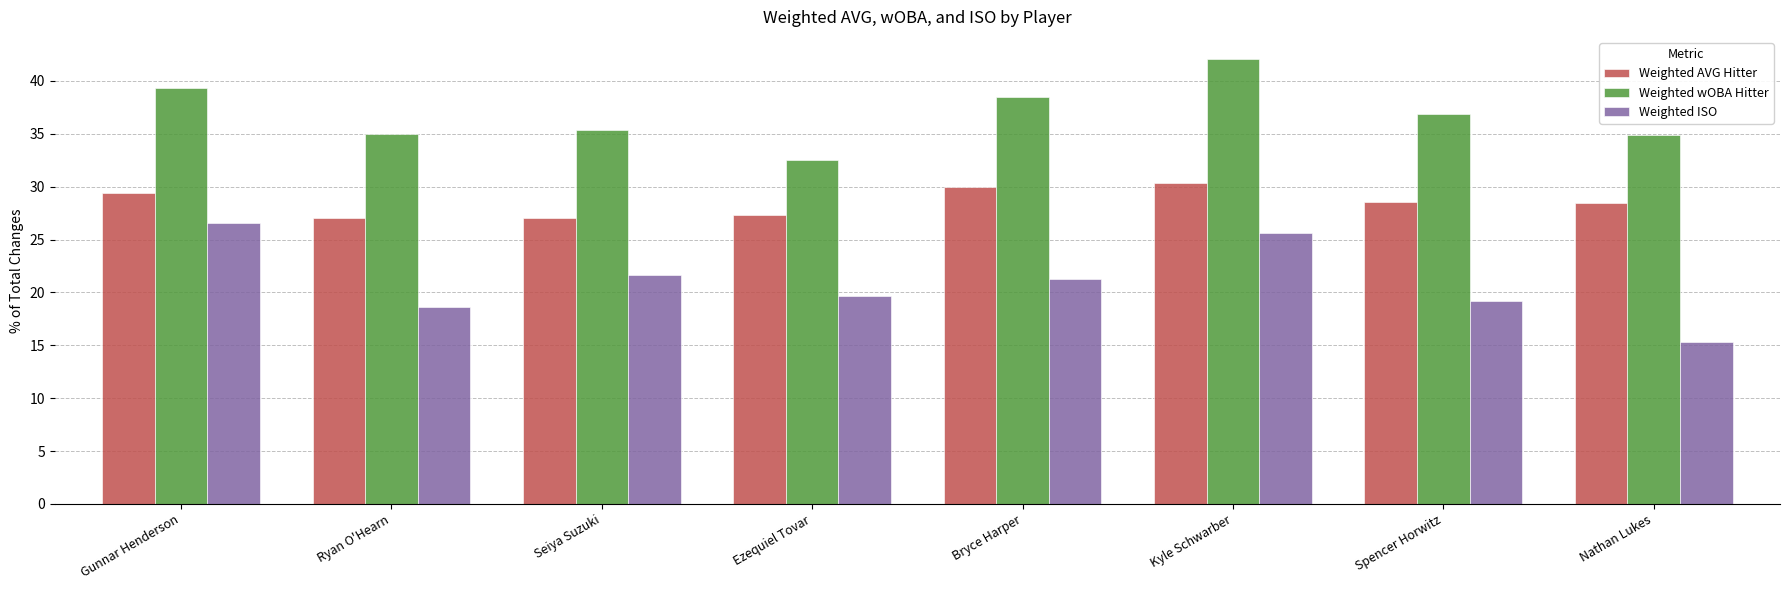

At which category is the sum across all series the highest?

Kyle Schwarber